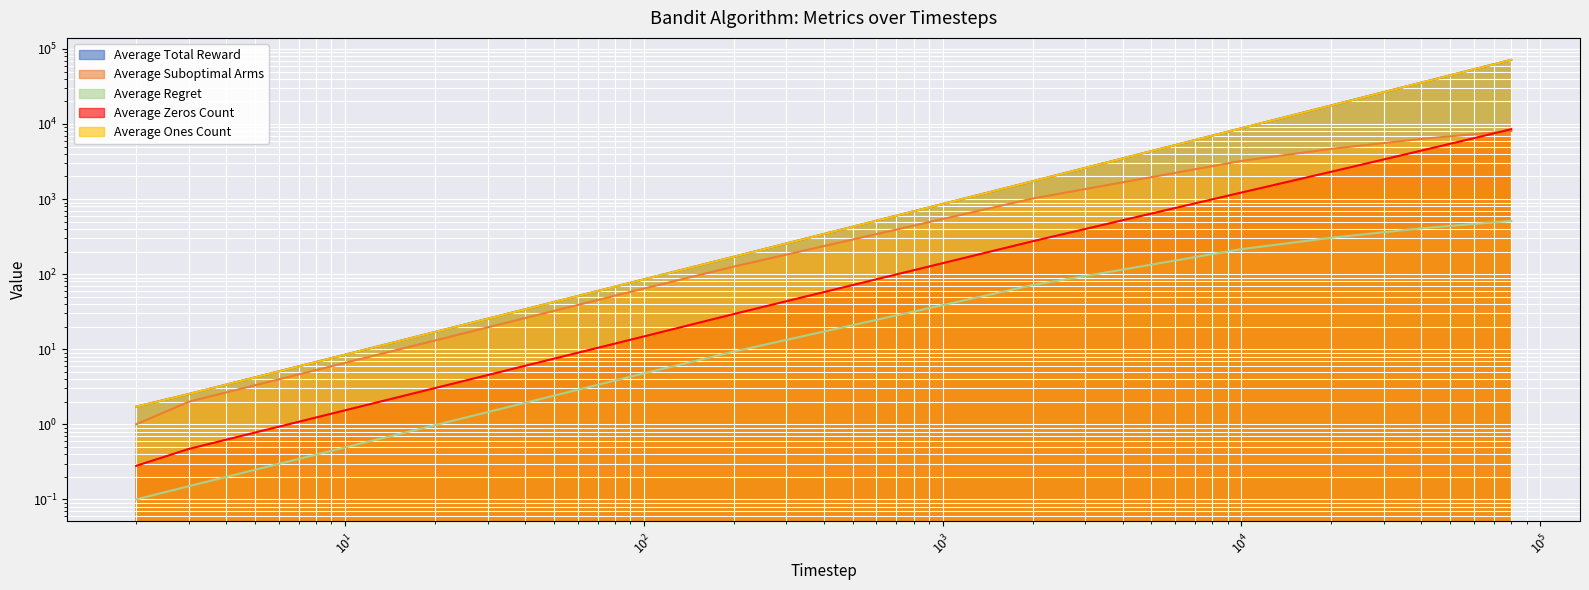

What is the difference between the second highest and second lowest values in the Average Regret series?

465.6